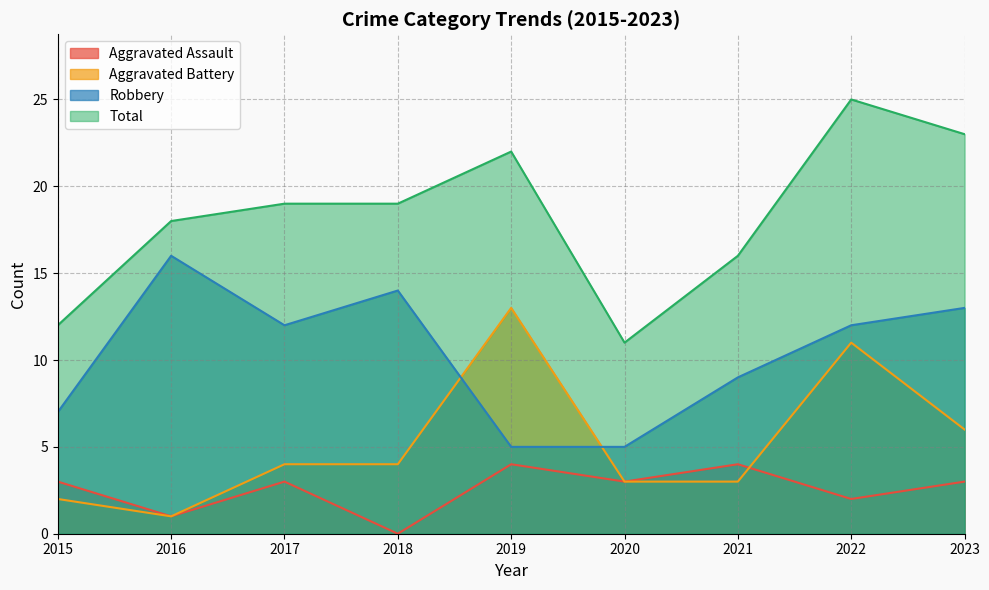

True or false: Total has more than 1 points higher than both neighbors.

True